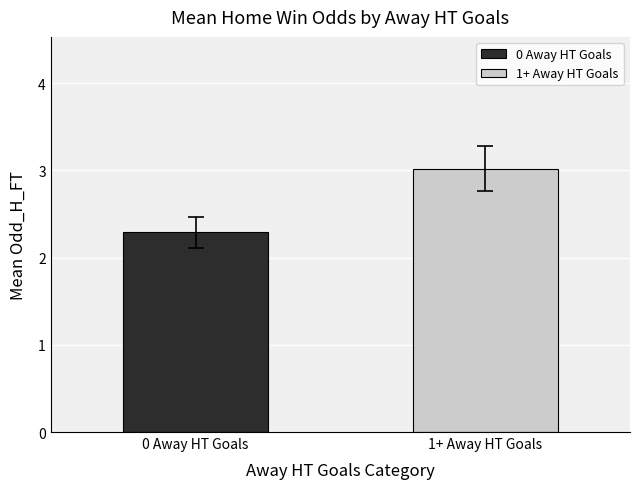

What is the change in value from 0 Away HT Goals to 1+ Away HT Goals?

+0.7